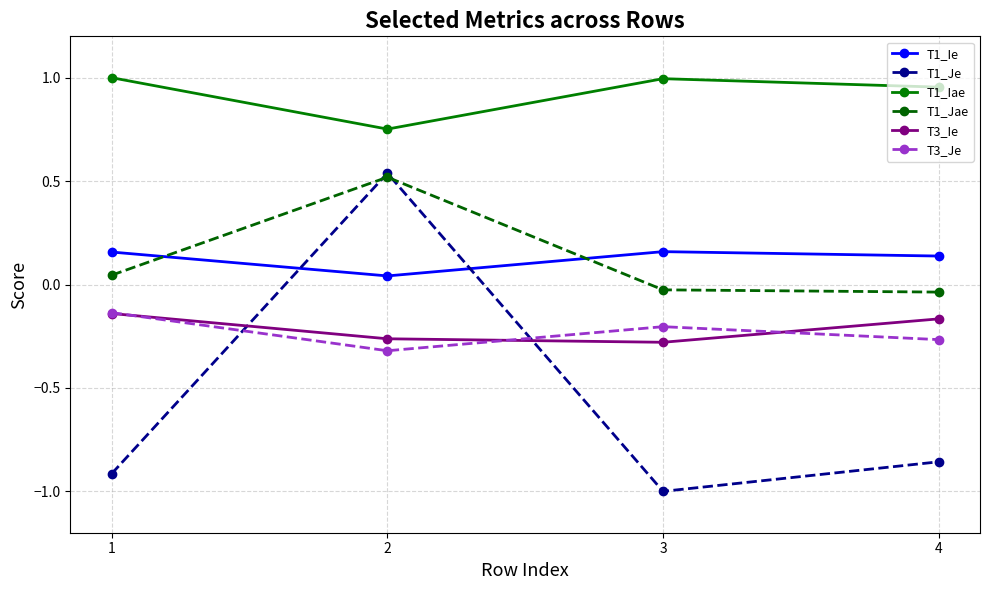

At how many categories does at least one series exceed 0?

4